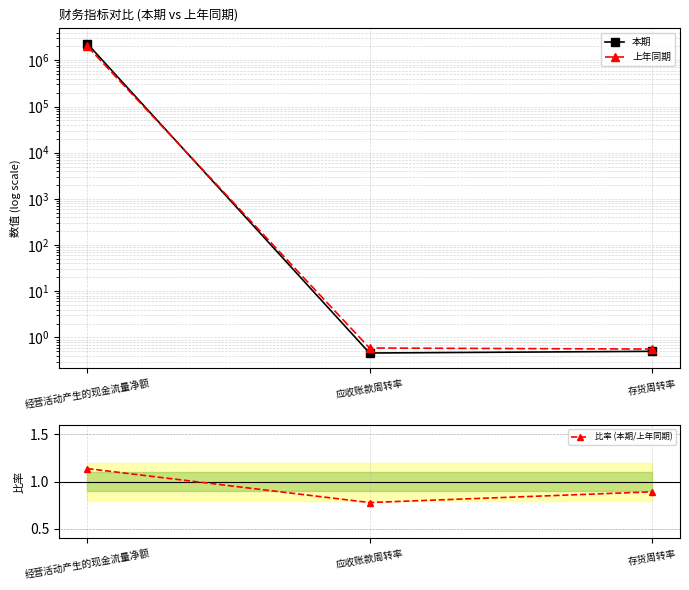

Count the number of categories in the chart.

3